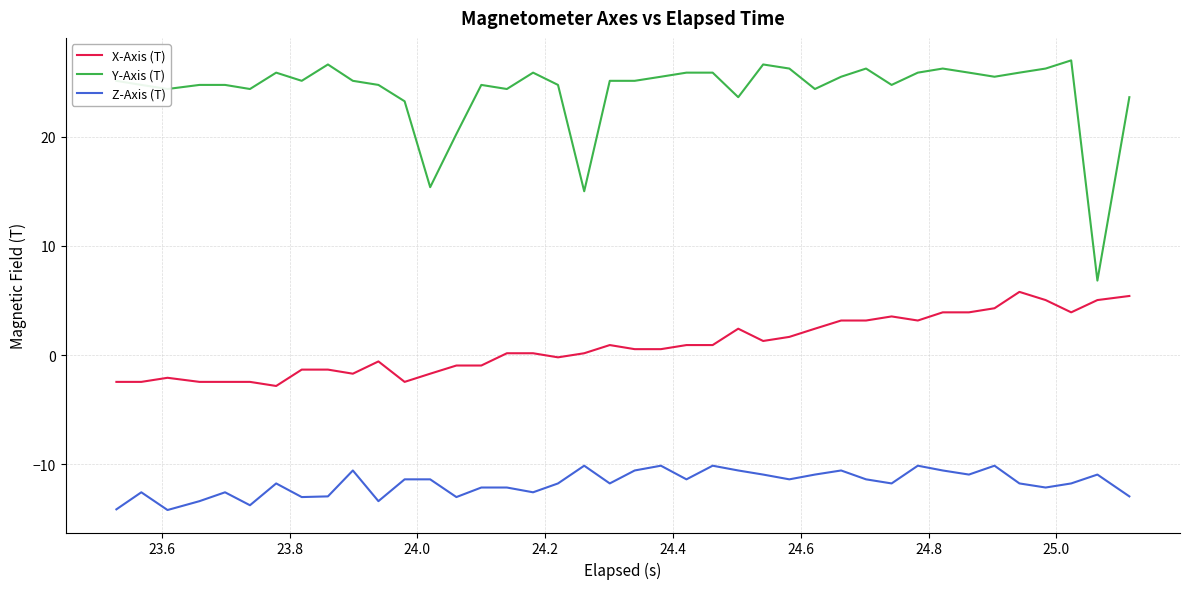

What is the highest value of the X-Axis (T) series?

5.8